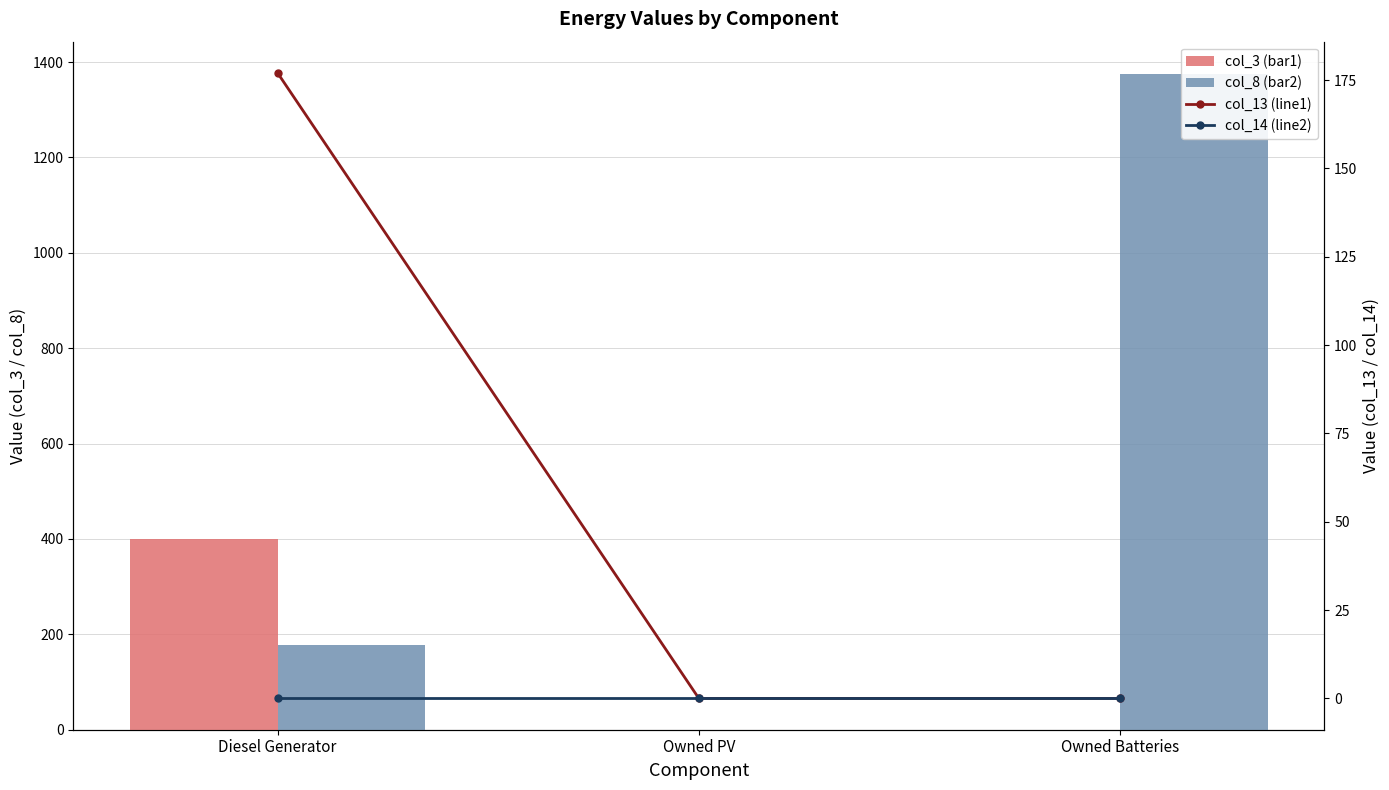

At which label does col_8 (bar2) first exceed 178?

Owned Batteries